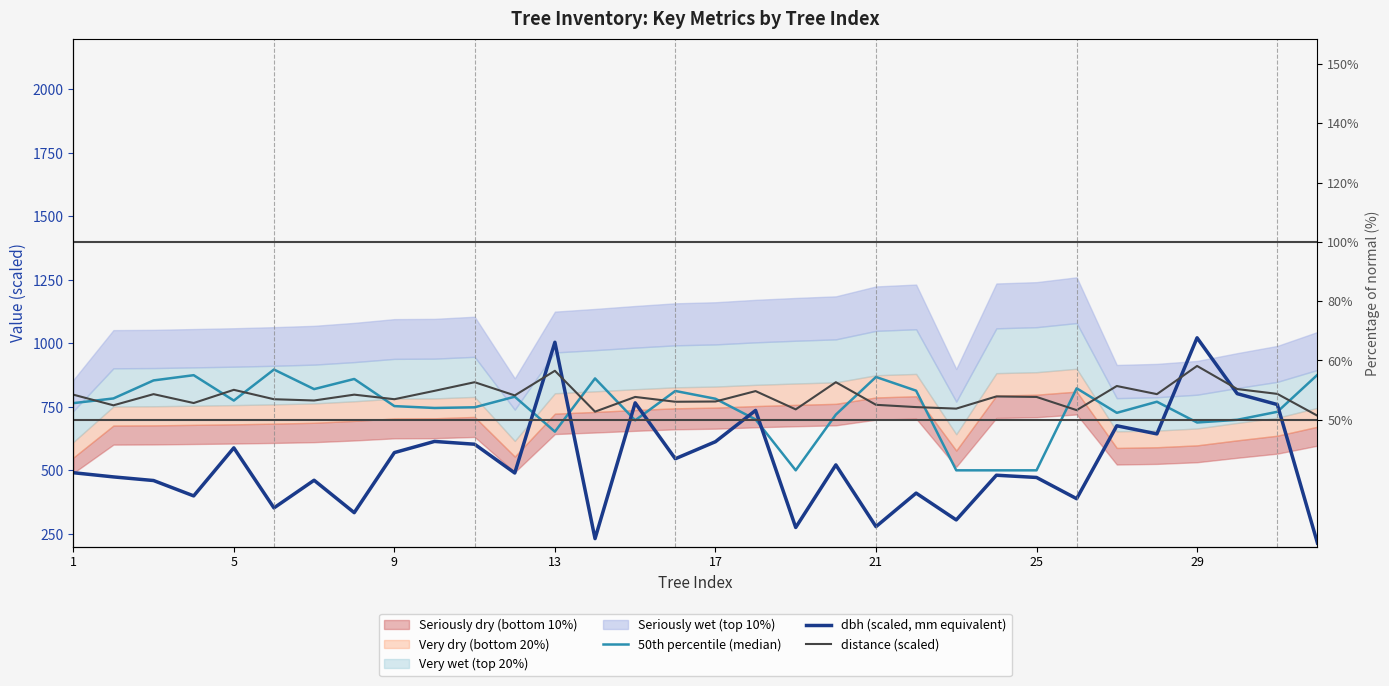

Which series has the widest spread of values?

dbh (scaled, mm equivalent)